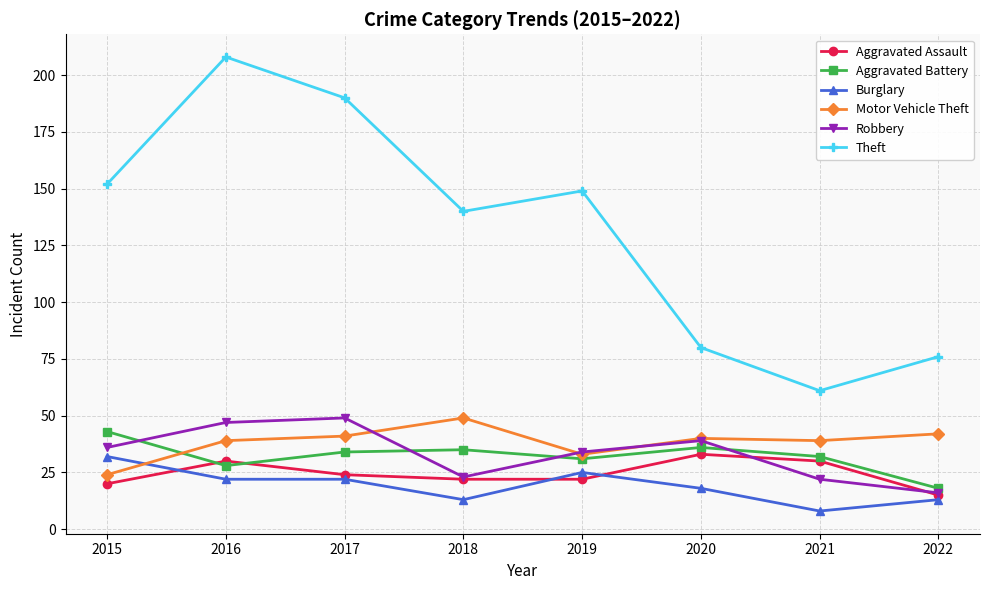

Count the number of data series in this chart.

6